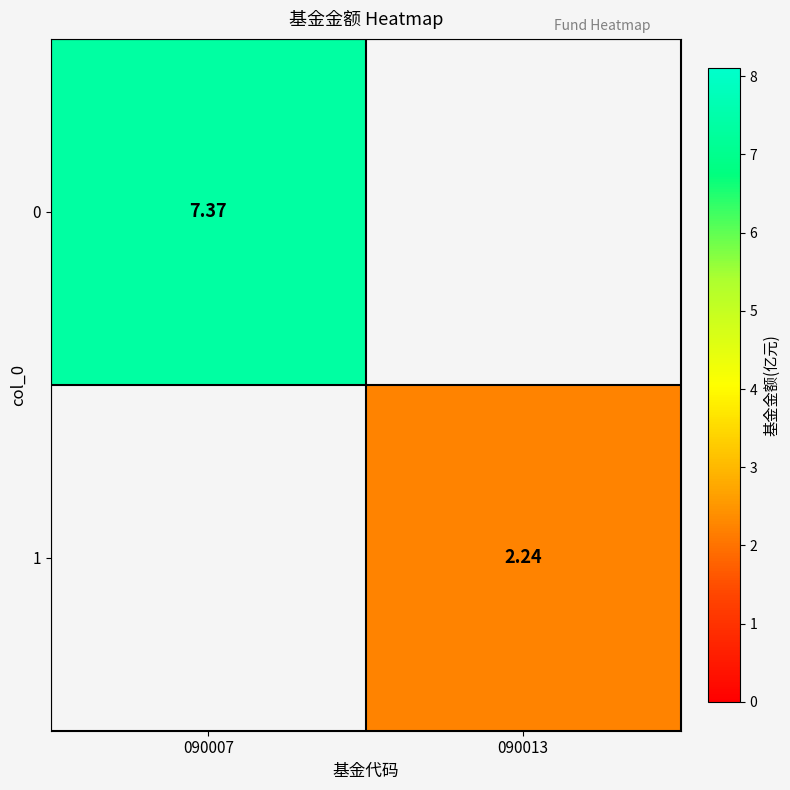

What is the average value of the 0 series?

3.7